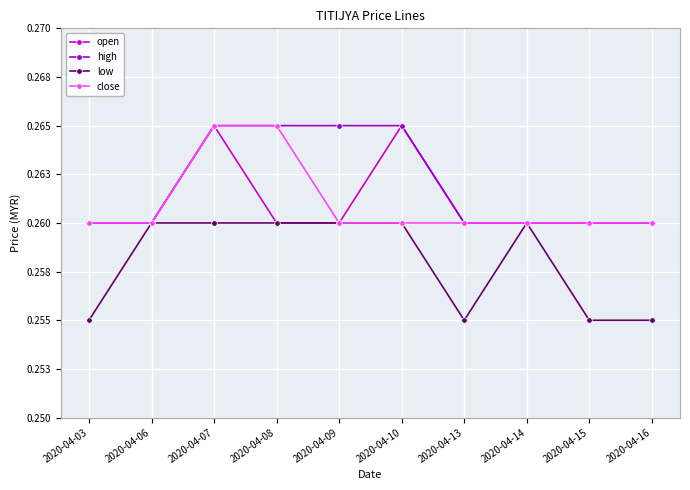

At which category does the chart reach its peak across all series?

2020-04-07